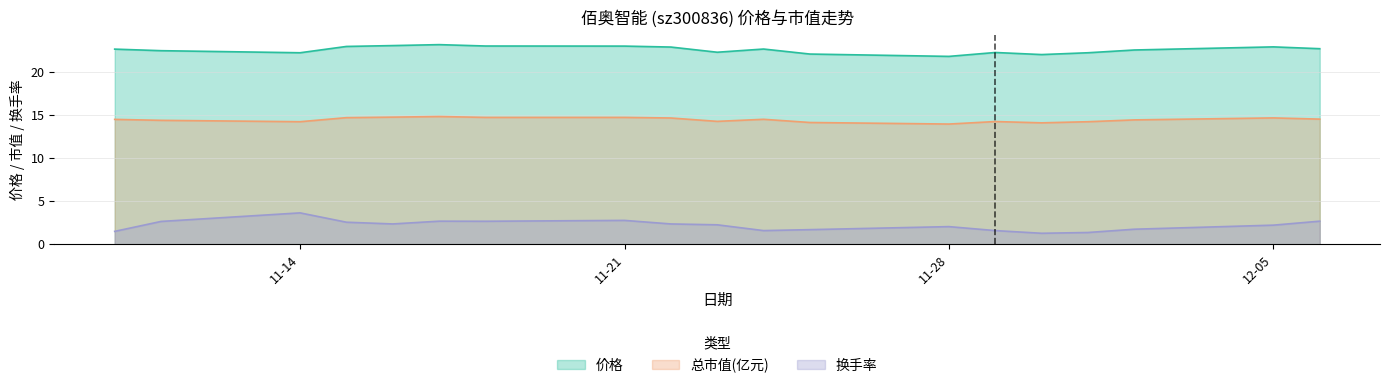

True or false: 换手率 and 总市值(亿元) cross at least once.

False